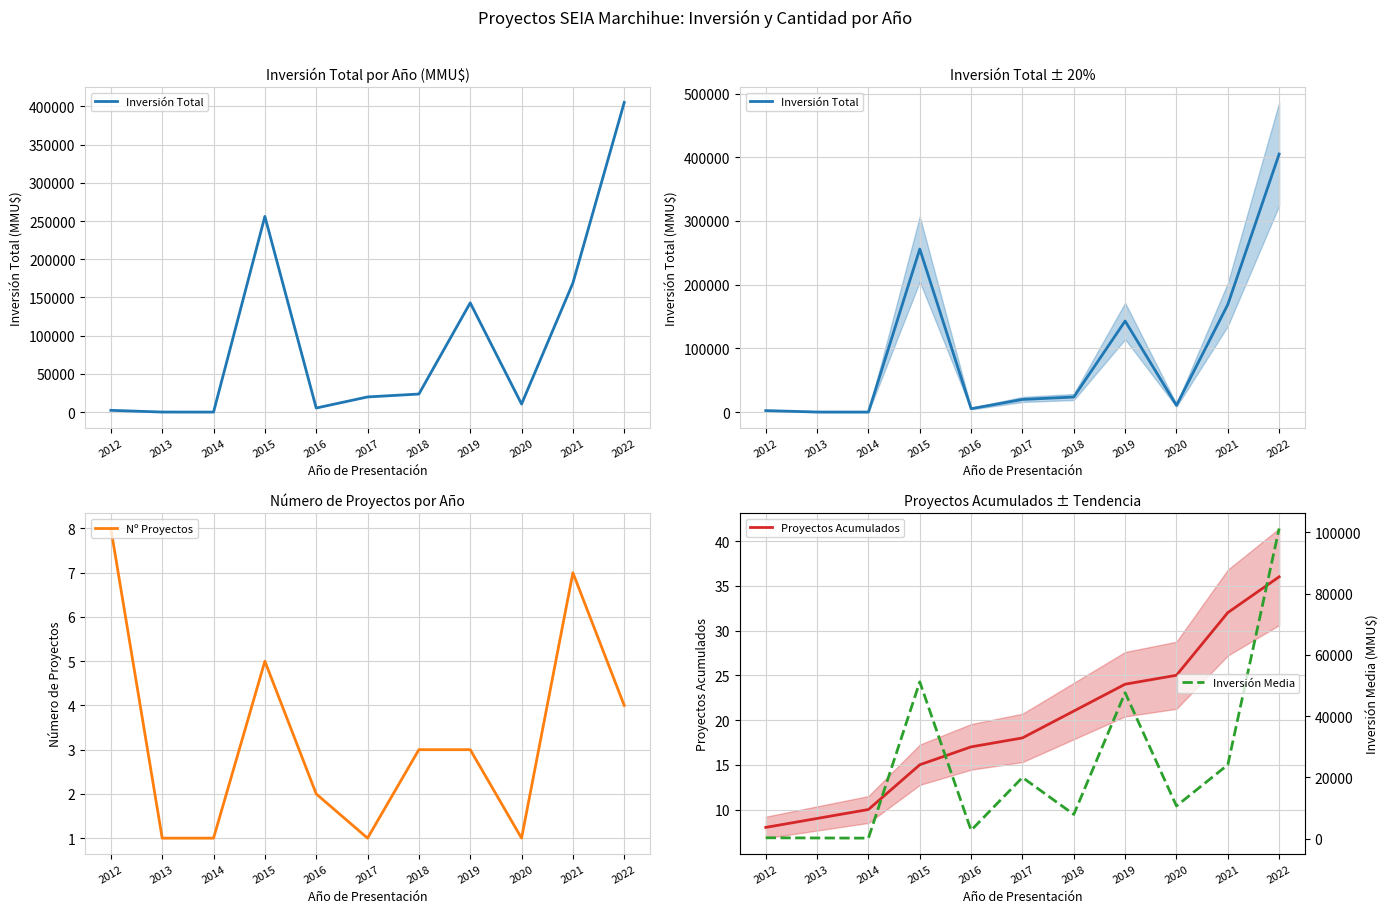

At which label does Inversión Total reach its minimum?

2014